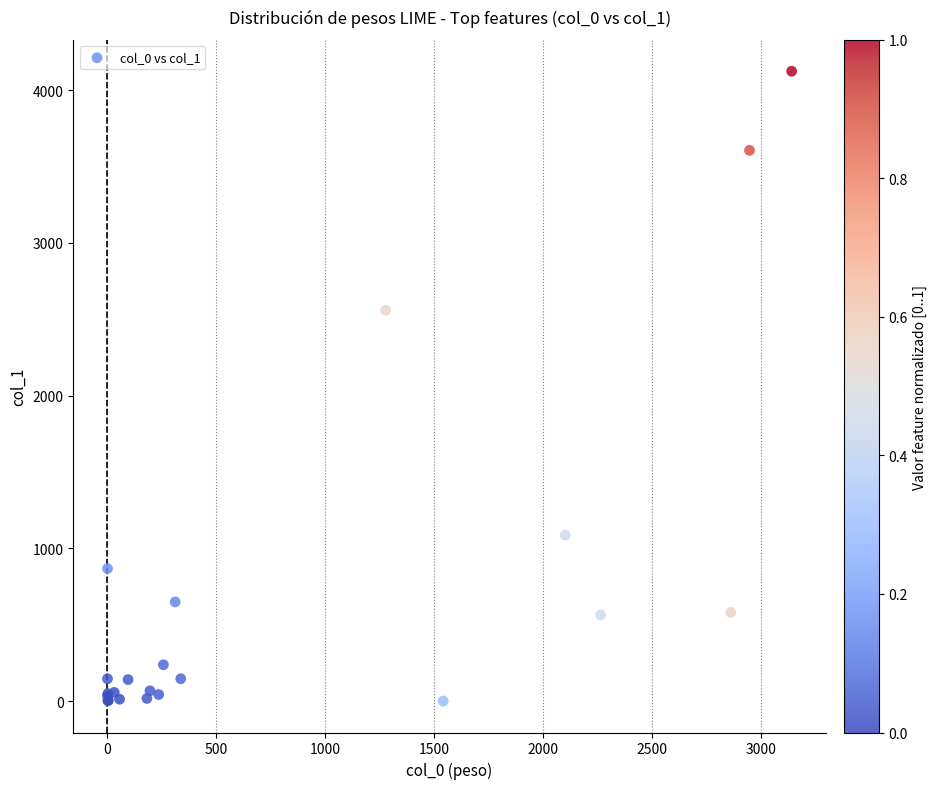

What Y value in the scatter plot is closest to 2062?

2559.3